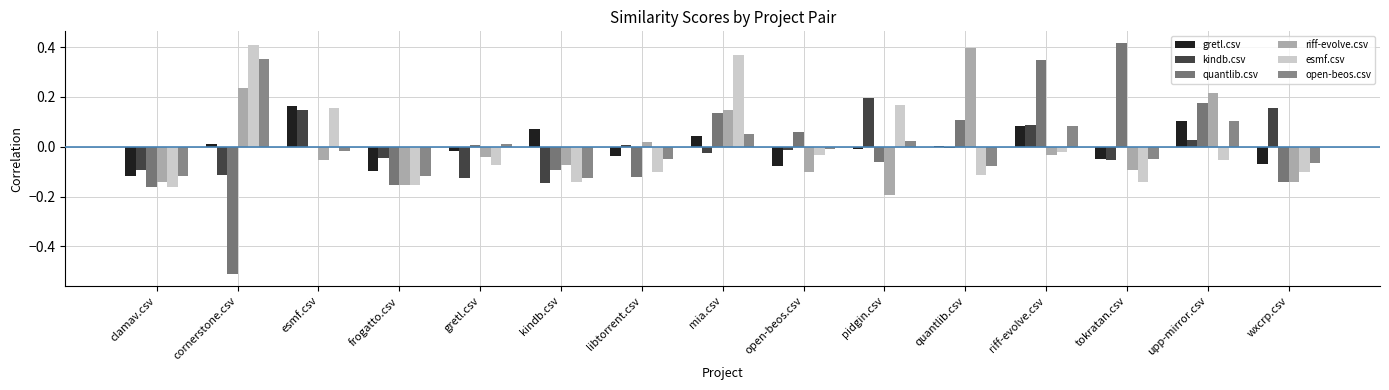

What position from the left is gretl.csv?

5